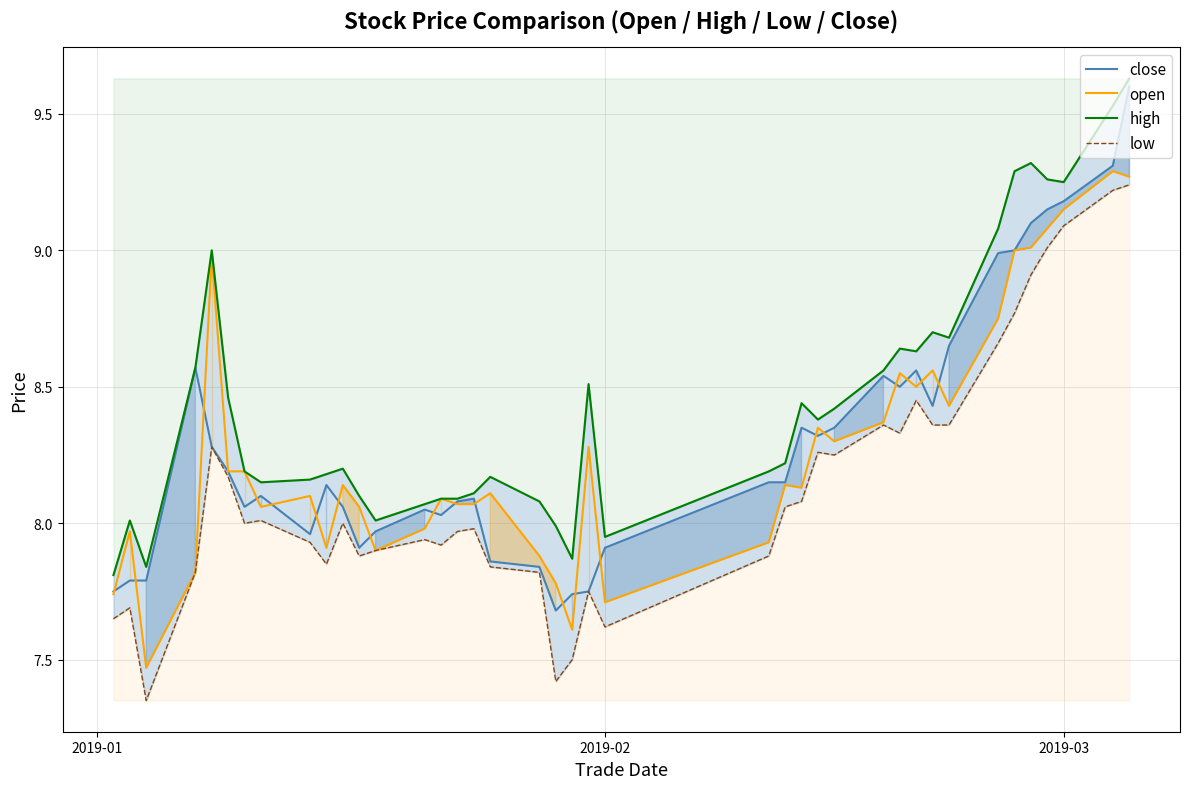

How many lines are shown in the chart?

4